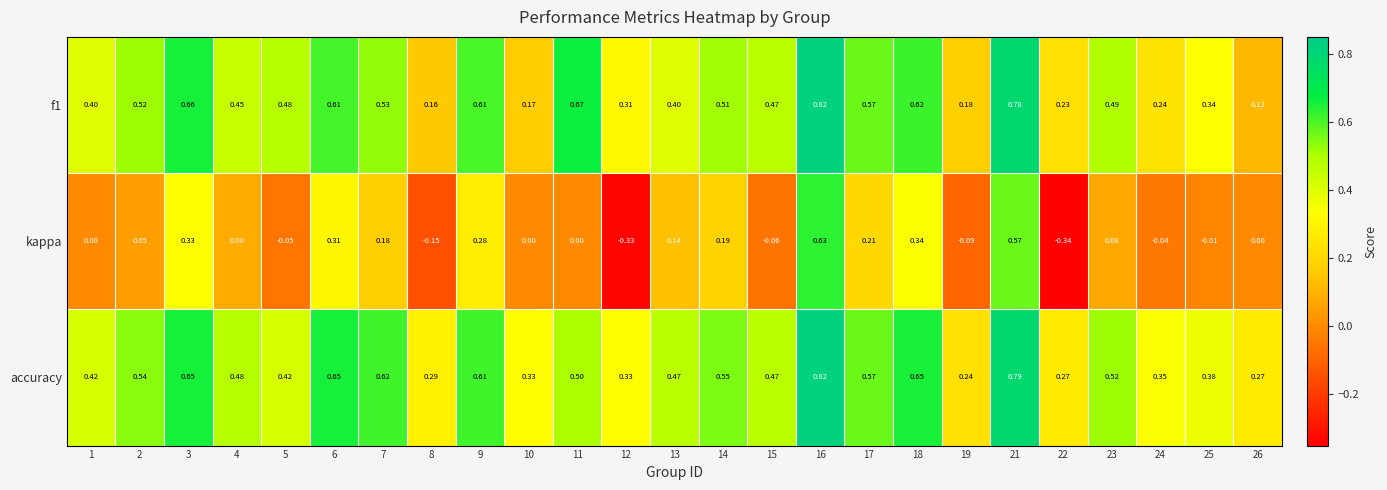

Is the value of f1 at 2 greater than the value of accuracy at 2?

No